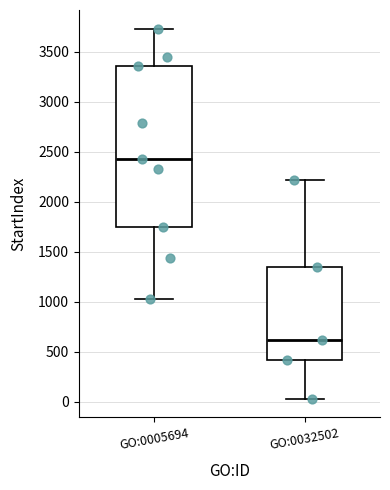

Which box has the highest median line?

GO:0005694